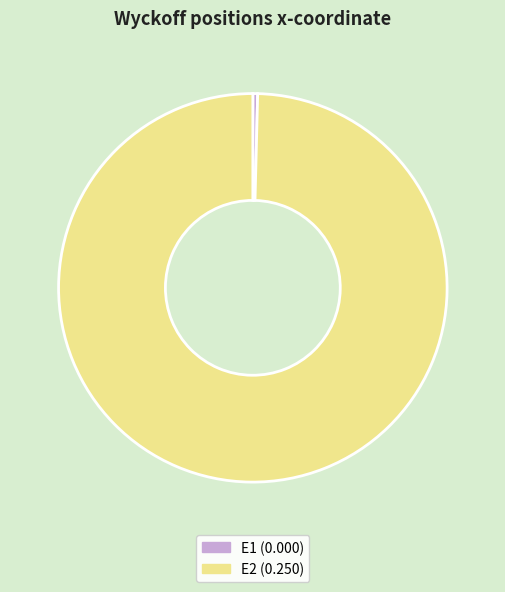

Between E2 and E1, which is larger?

E2